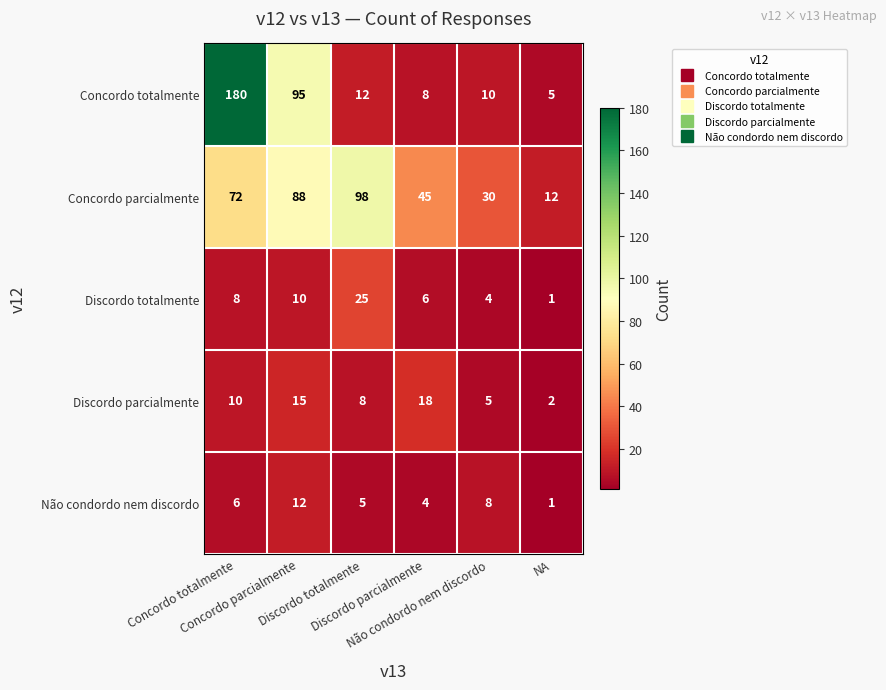

What is the greatest value displayed?

180